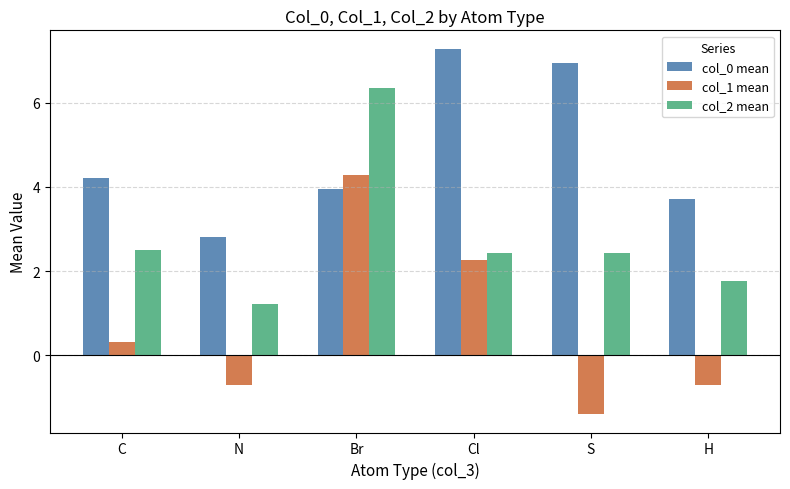

At which category is the sum across all series the highest?

Br